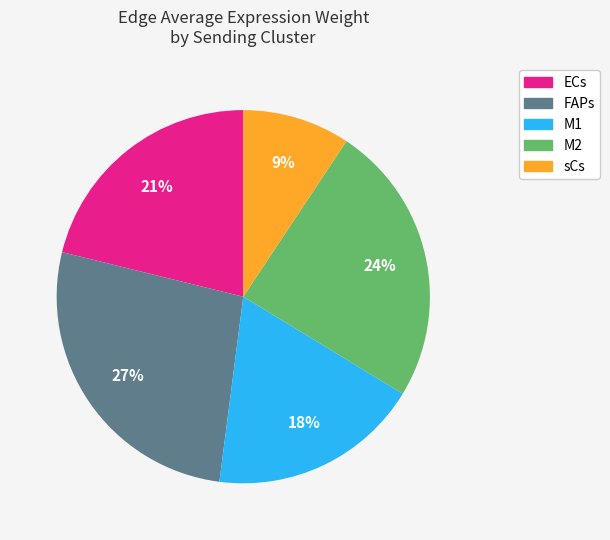

True or false: M2 accounts for 36% of the total.

False